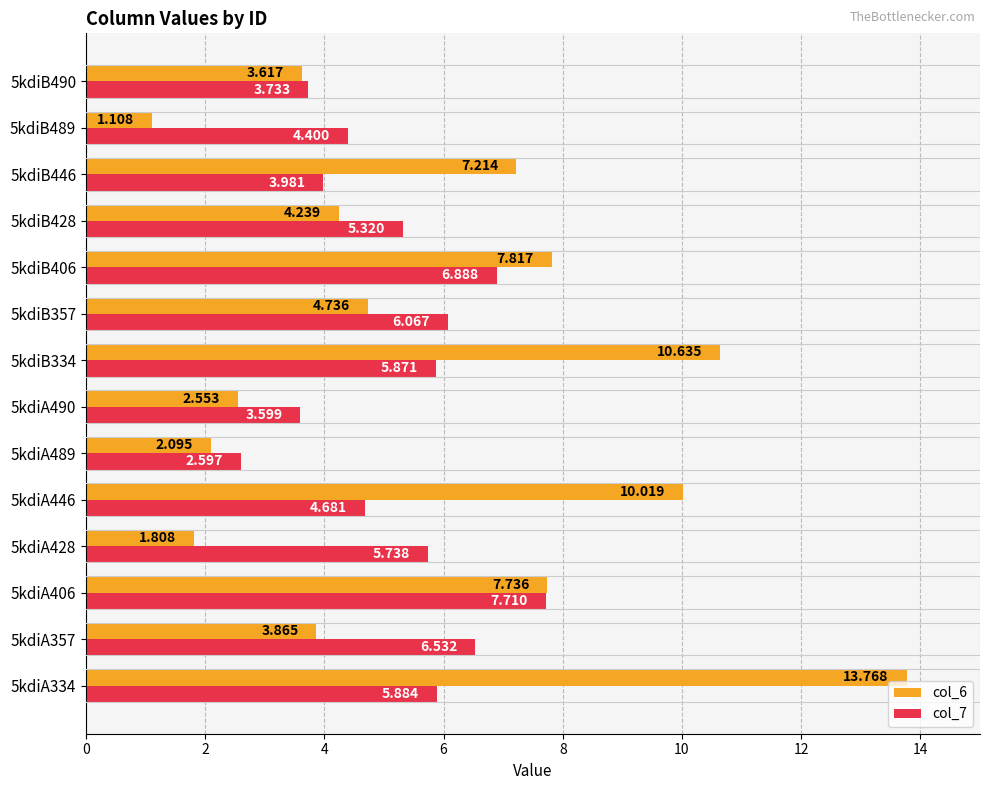

What is the average value of the col_6 series?

5.8